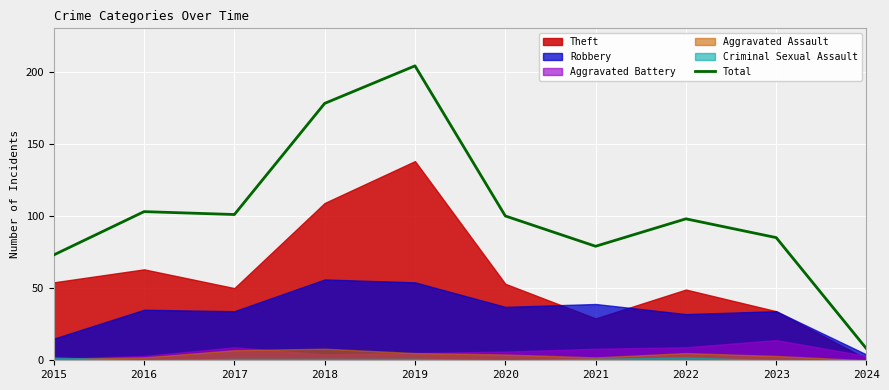

Is it true that the value at 2015 is 73?

True